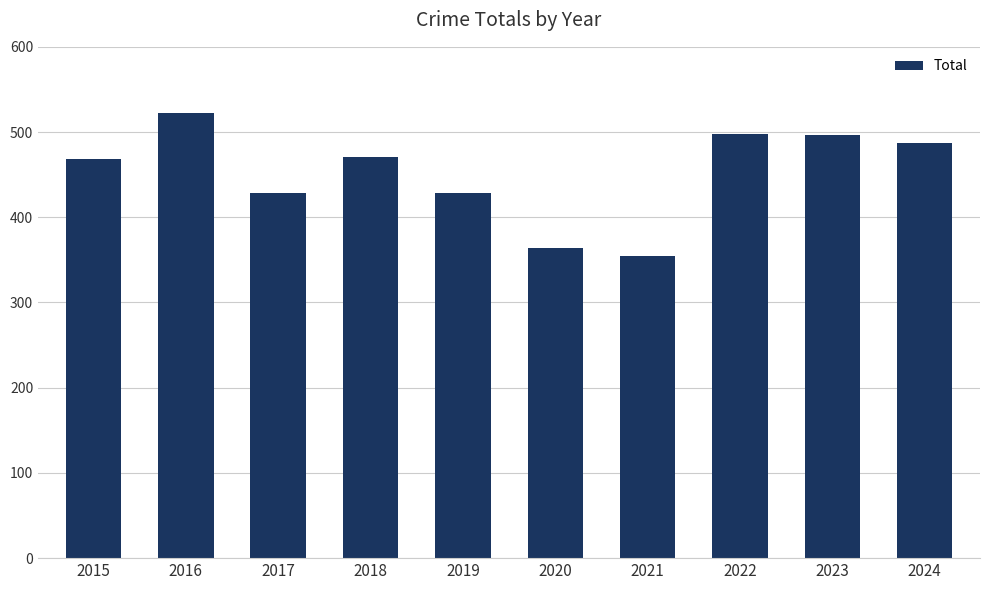

What is the average value?

452